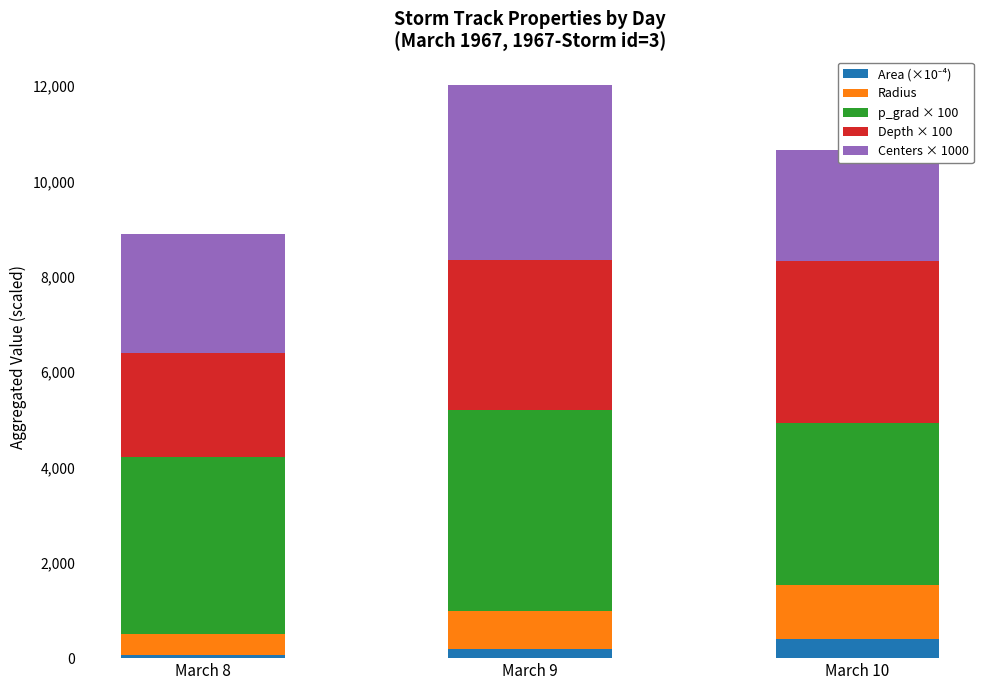

Does the chart contain any negative values?

No